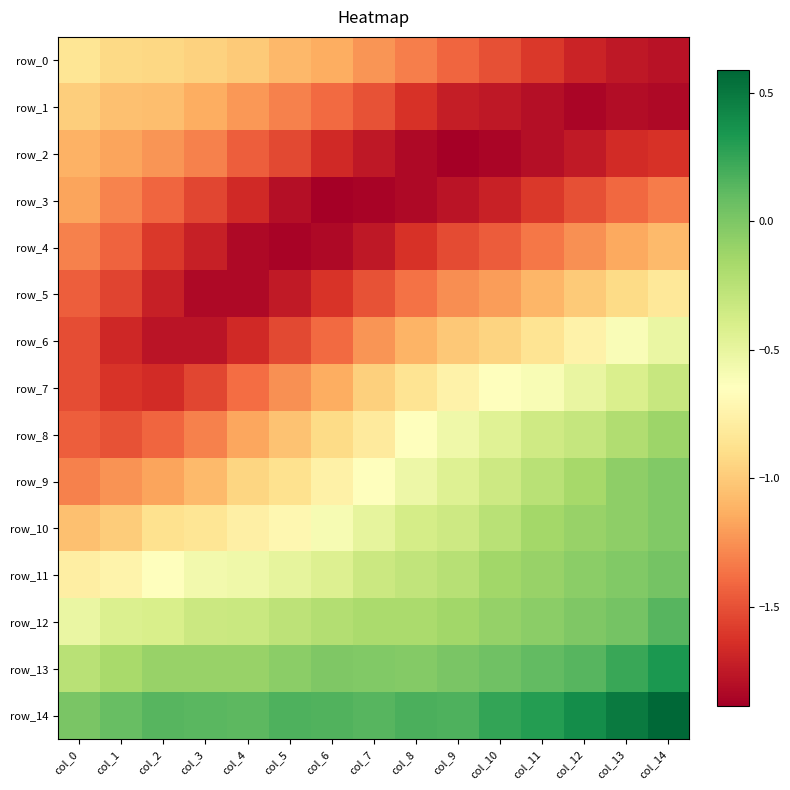

Is it true that row_5 equals -0.3 at col_8?

False